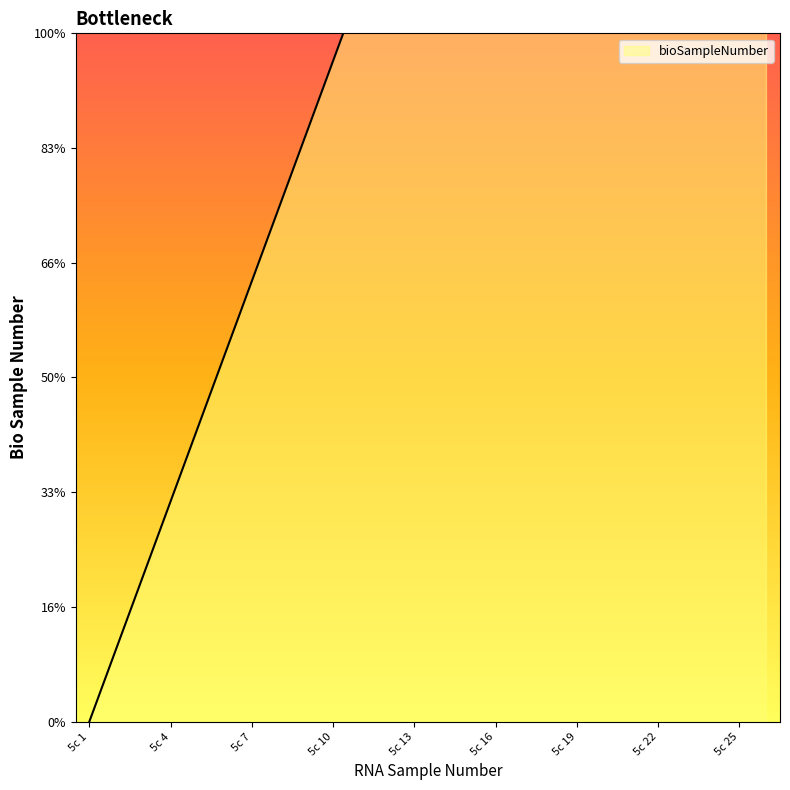

What is the sum of all values?

1040.0